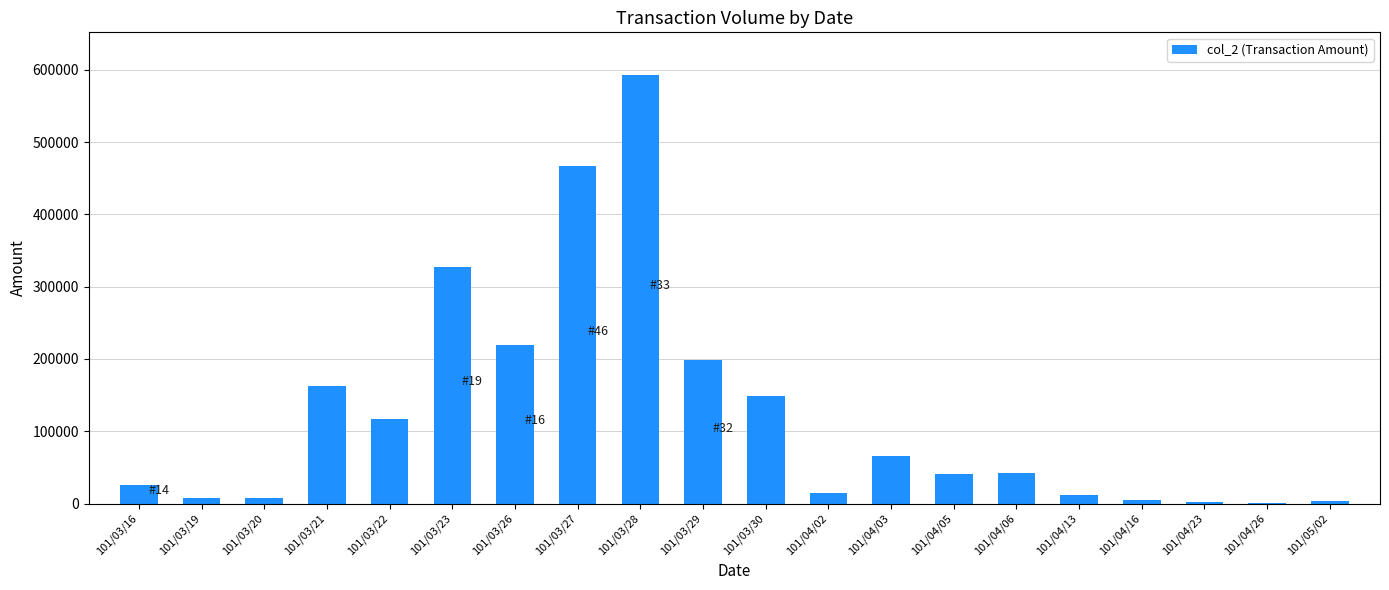

What is the sum of all values?

2460480